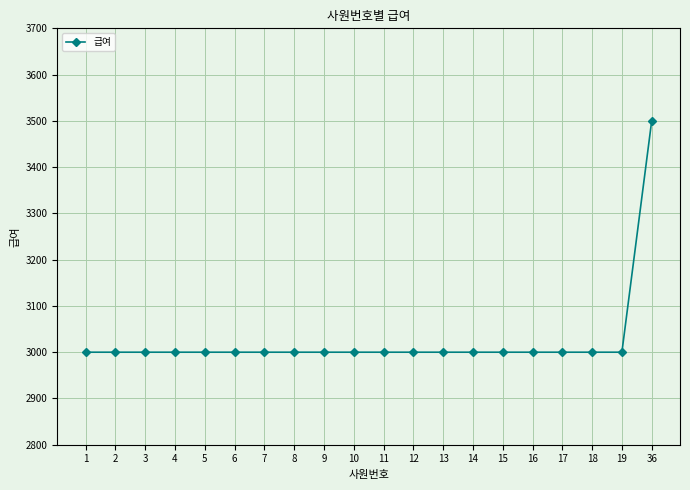

How many categories are shown in the chart?

20